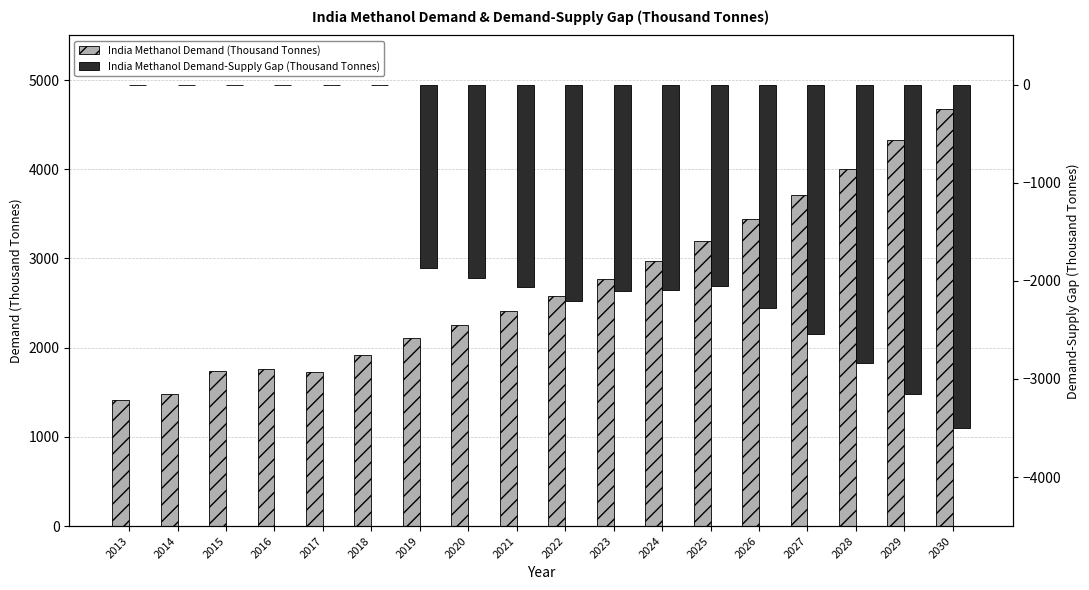

At which category is the sum across all series the highest?

2018